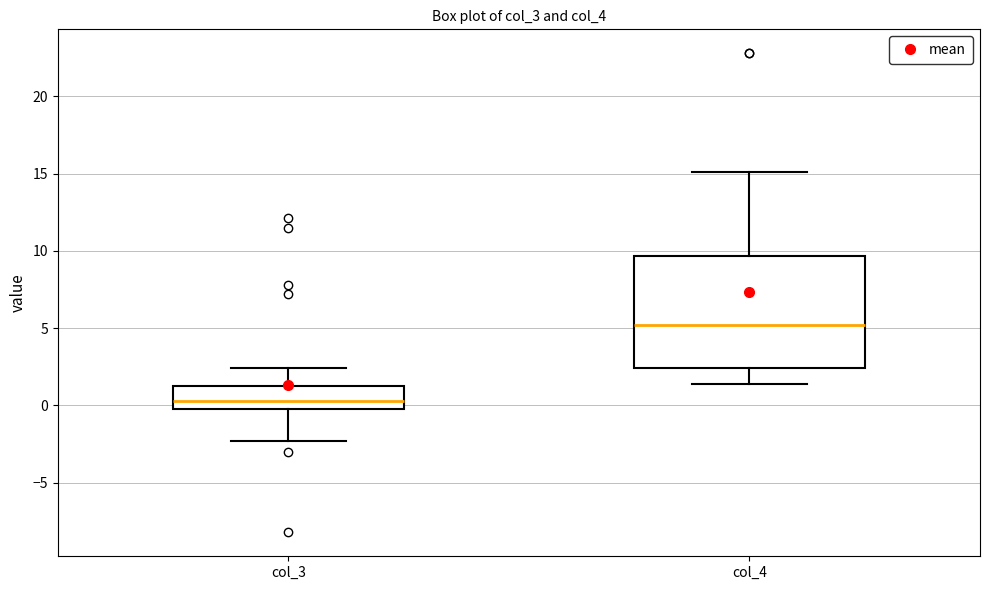

Reading left to right, transcribe this box plot: for each box, give where its median line is, the range the box spans, and where its two whiskers end, as read against the y-axis. The values are not printed on the chart, so give them approximately, as read against the axis.

col_3: median 0.5, box -0.5 to 1.5, whiskers -2.5 to 2.5
col_4: median 5.0, box 2.5 to 9.5, whiskers 1.5 to 15.0